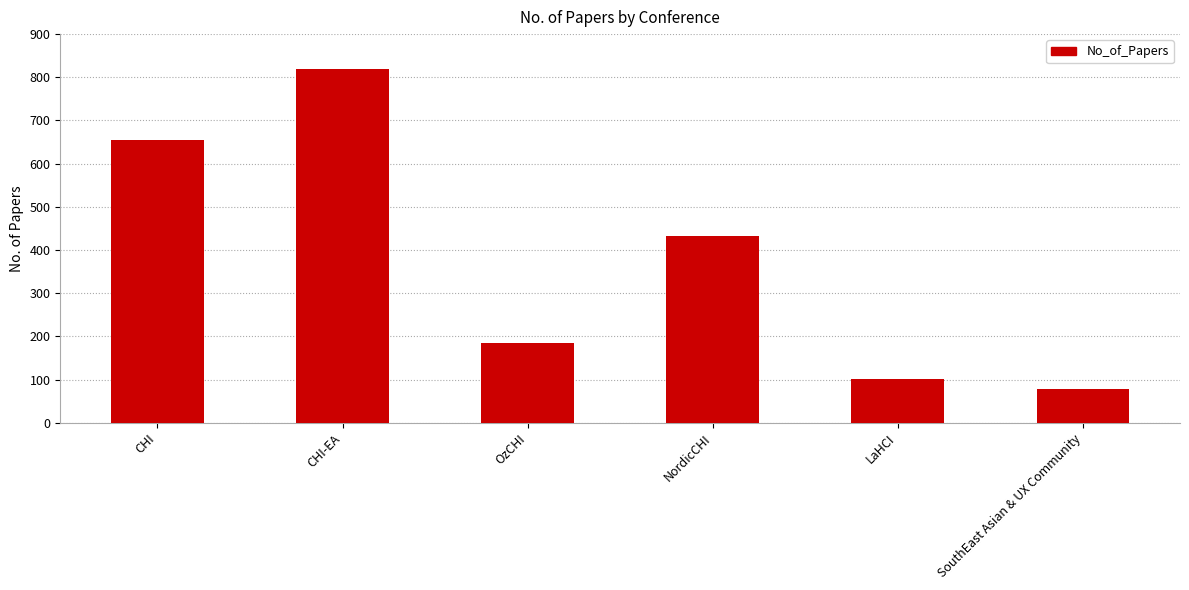

Are the bars grouped side by side (vs. stacked)?

No